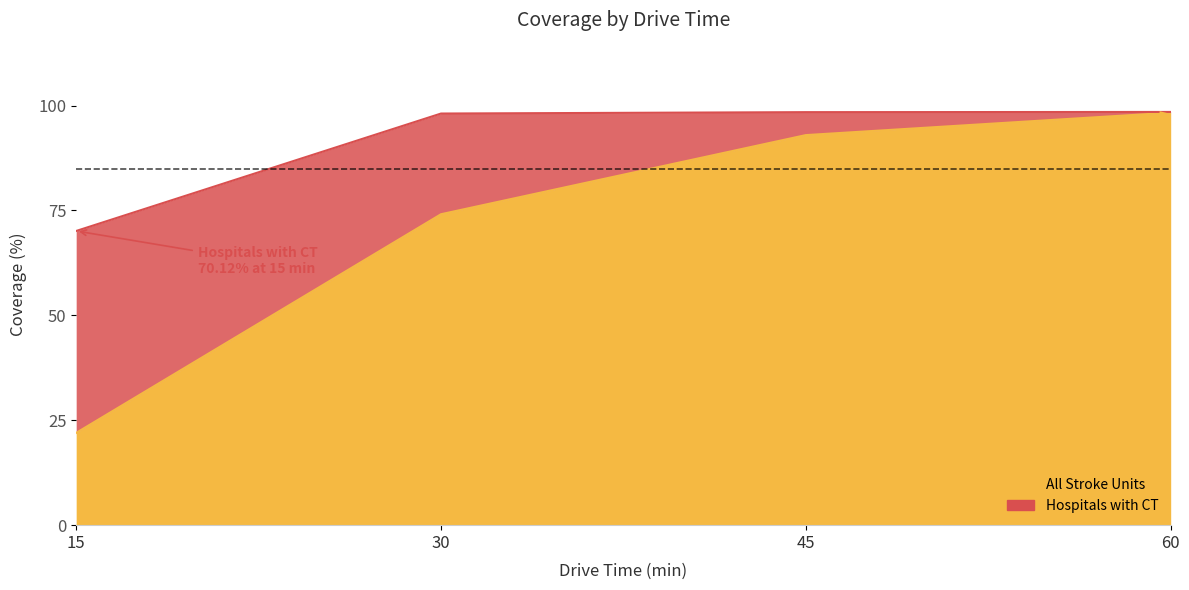

Reading left to right, transcribe all the data shown in this chart.

All Stroke Units: 22.0	74.1	93.0	98.3
Hospitals with CT: 70.1	98.1	98.4	98.5